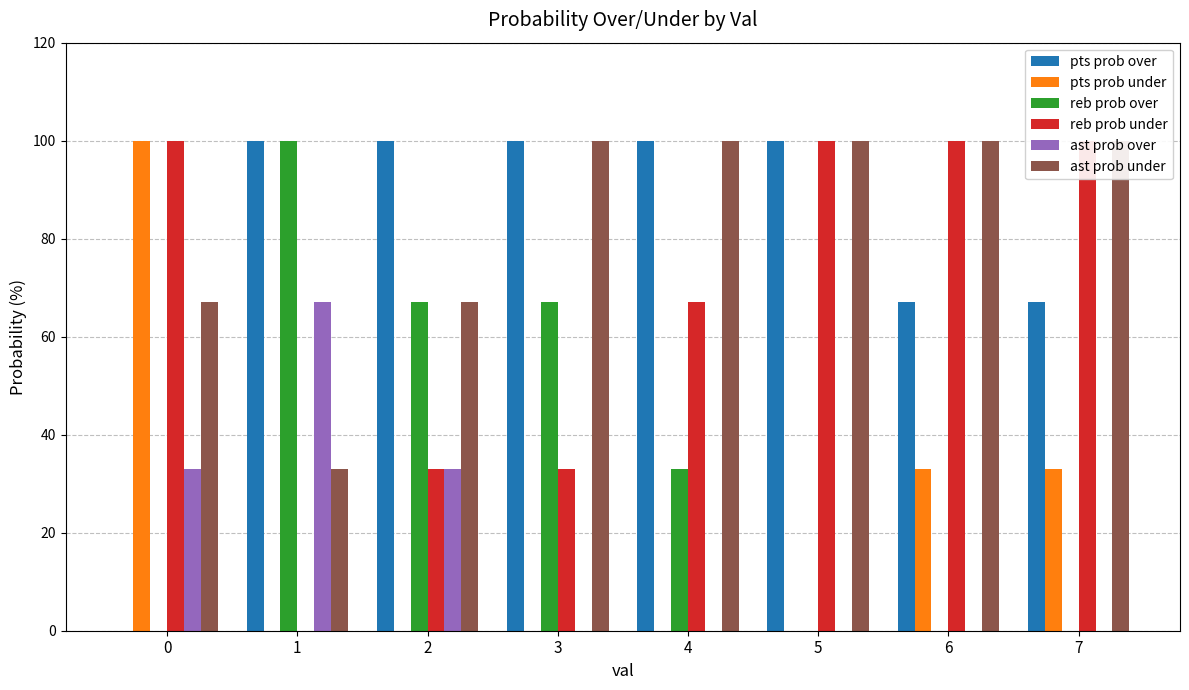

What is the total value across all series at 3?

300